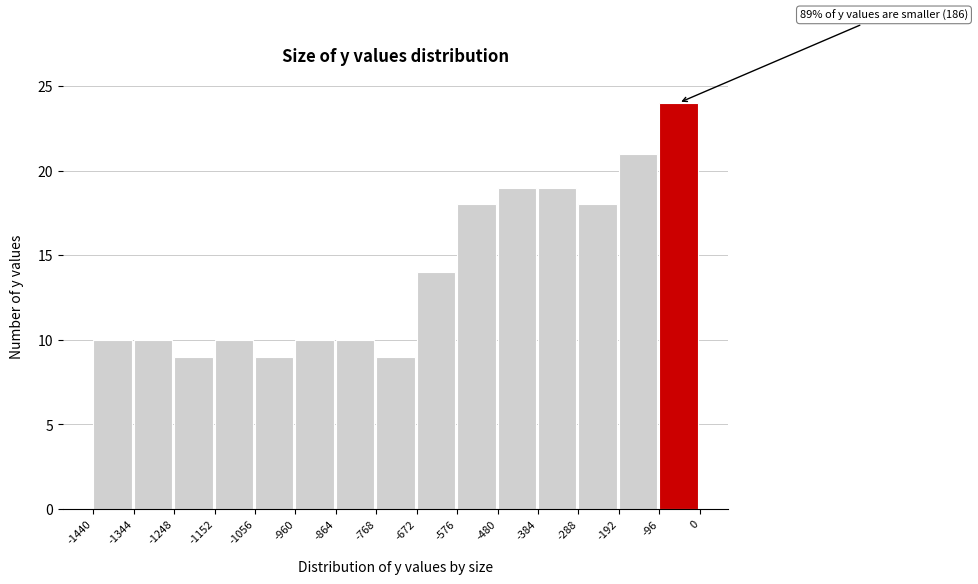

Over which range of the x-axis is the bar tallest?

-96 to 0